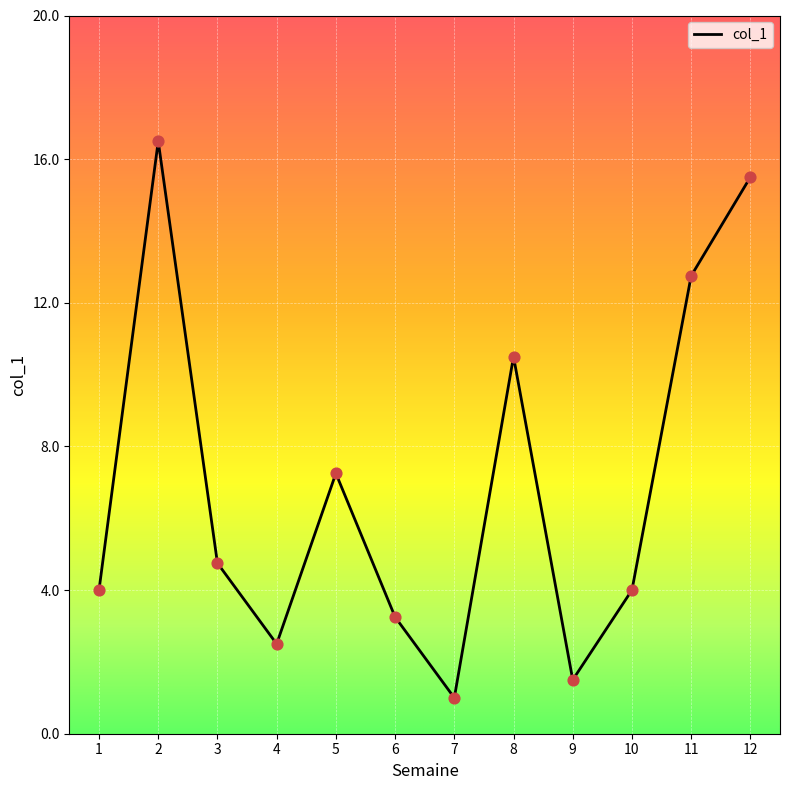

Which has a higher value, 1 or 6?

1